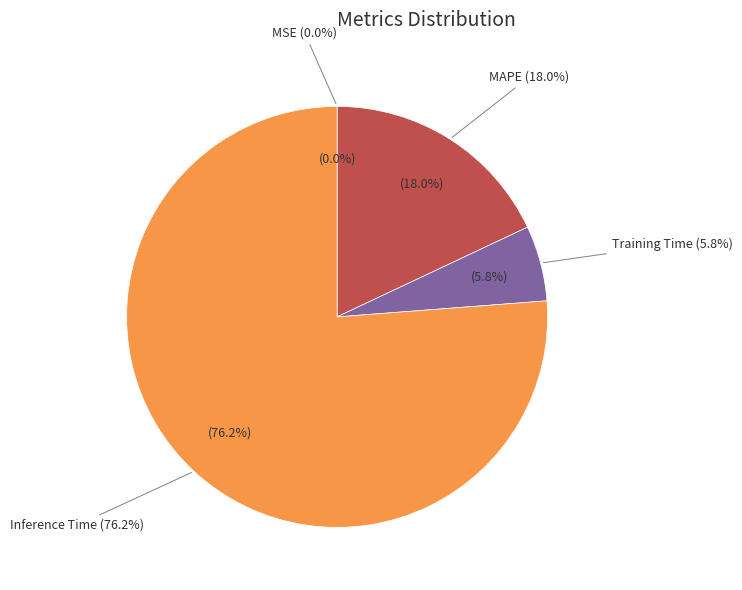

Which slice is the largest?

Inference Time